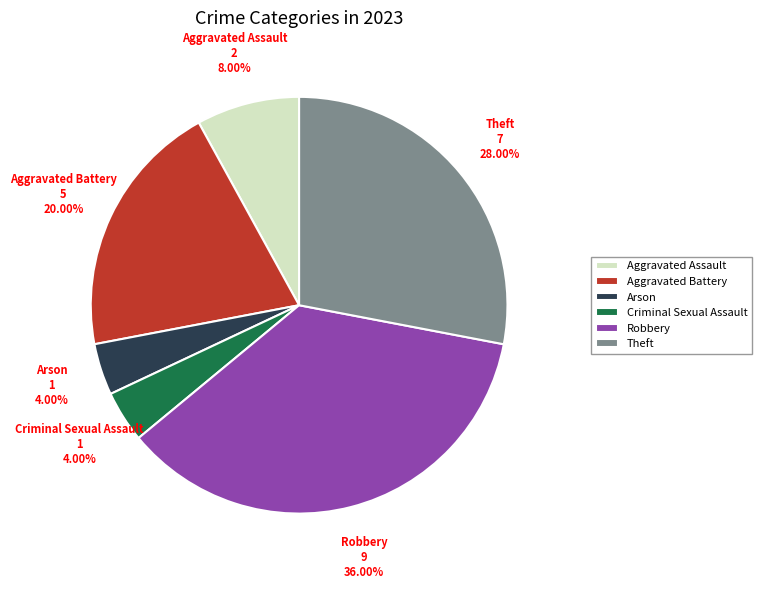

Which category has the biggest portion of the pie?

Robbery